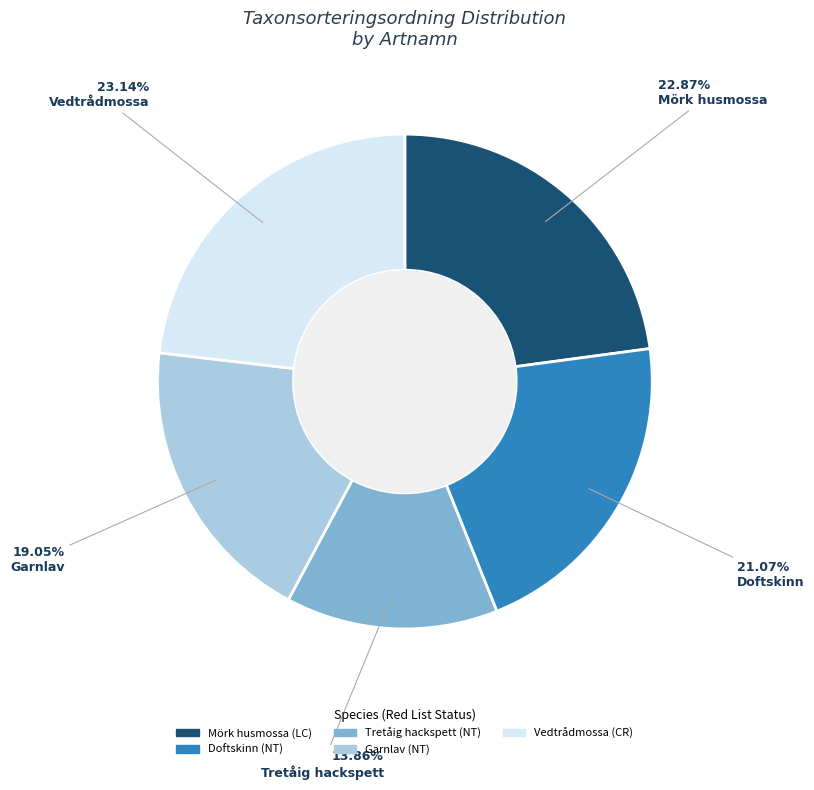

Is it true that Tretåig hackspett is 14% of the pie?

True